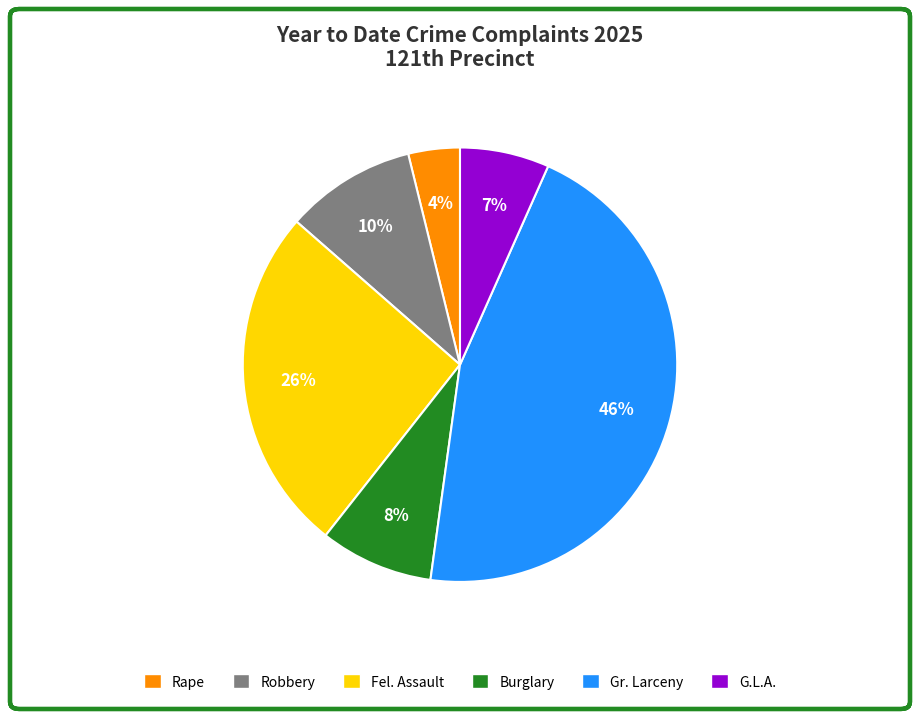

Is Burglary the majority of the pie?

No